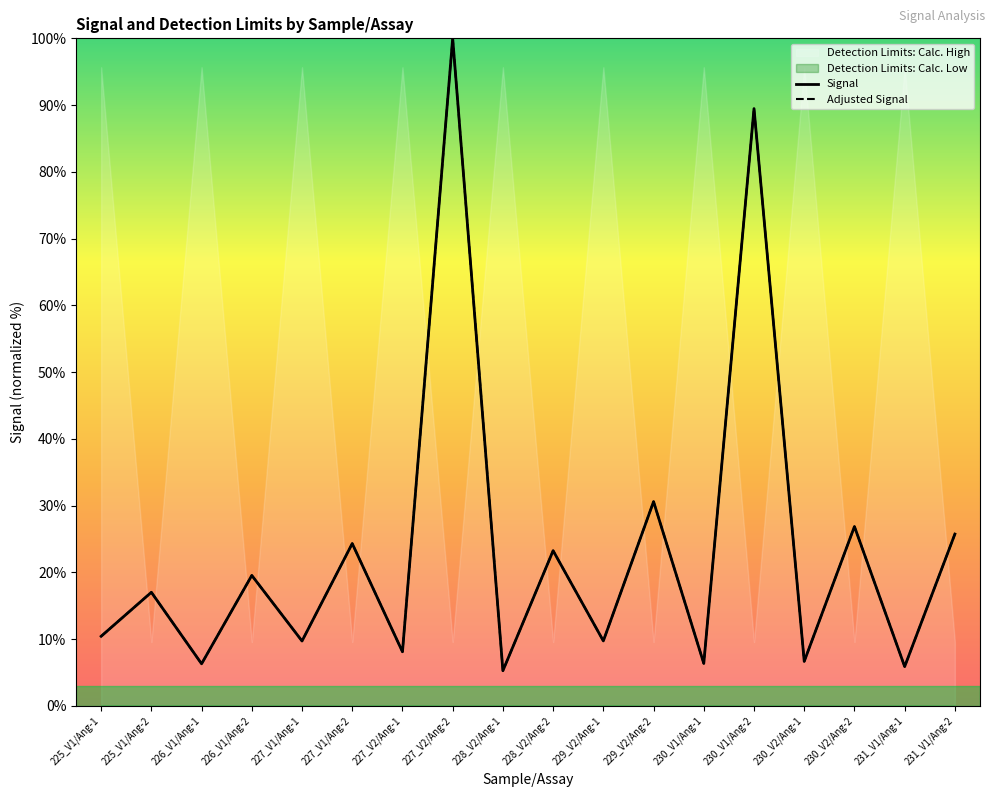

What is the approximate value of Signal at 229_V2/Ang-1?

9.7